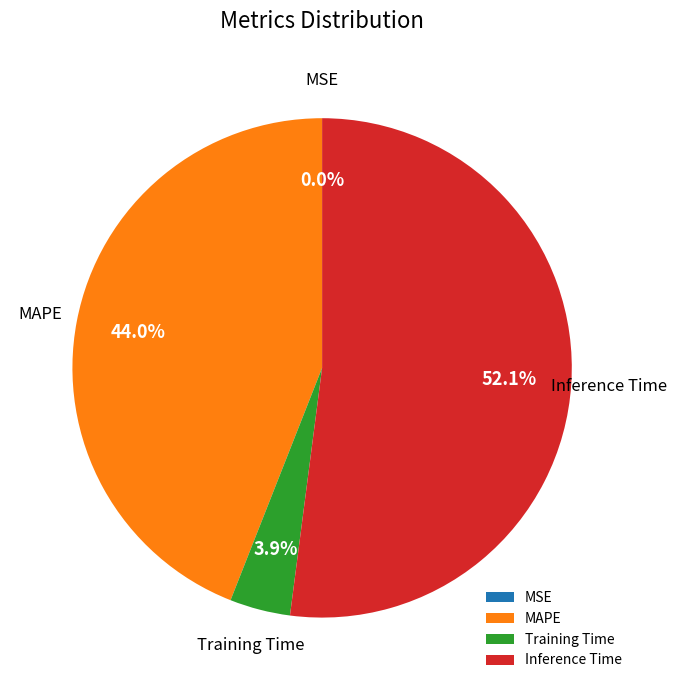

To the nearest percent, what portion does MAPE represent?

44%